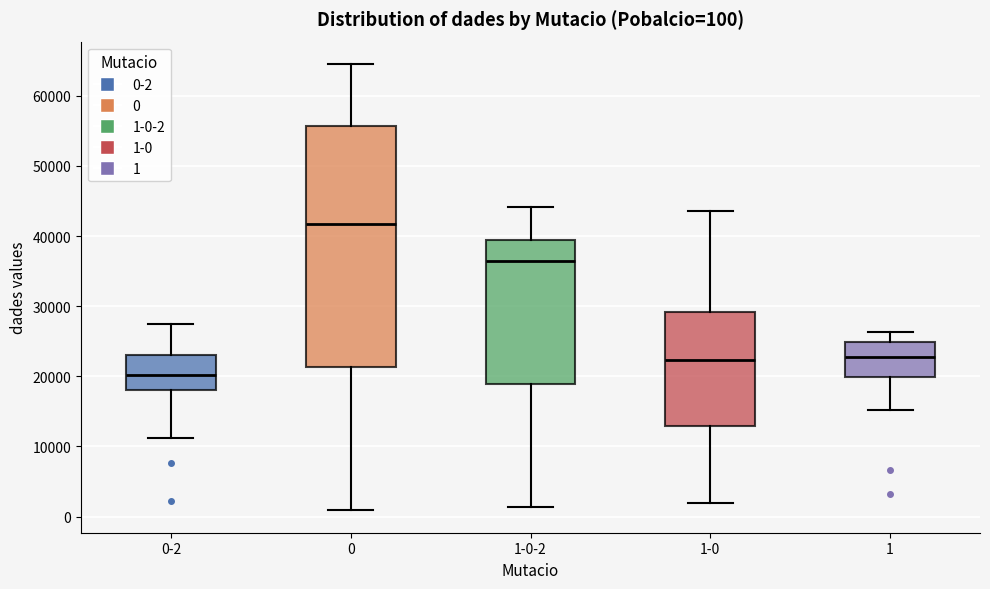

Which box's median line is the lowest?

0-2